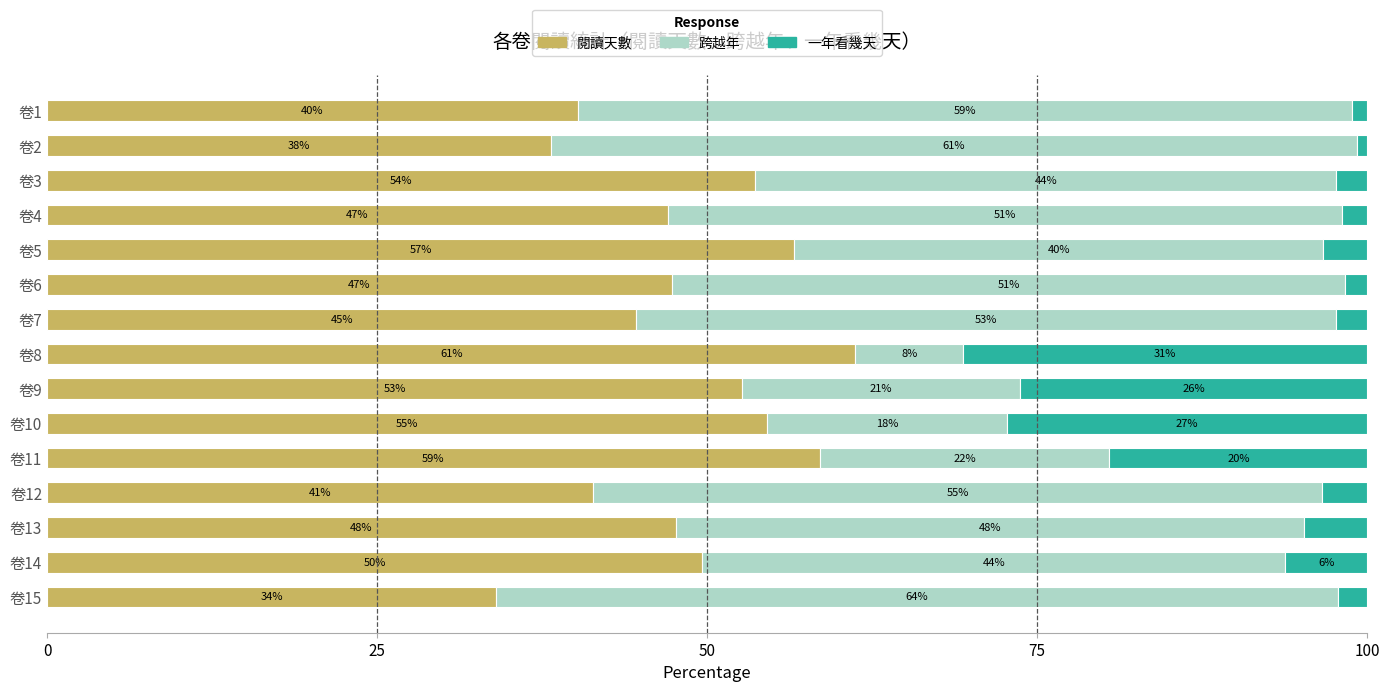

The 閱讀天數 series shows 44.6 at 卷7. True or false?

True